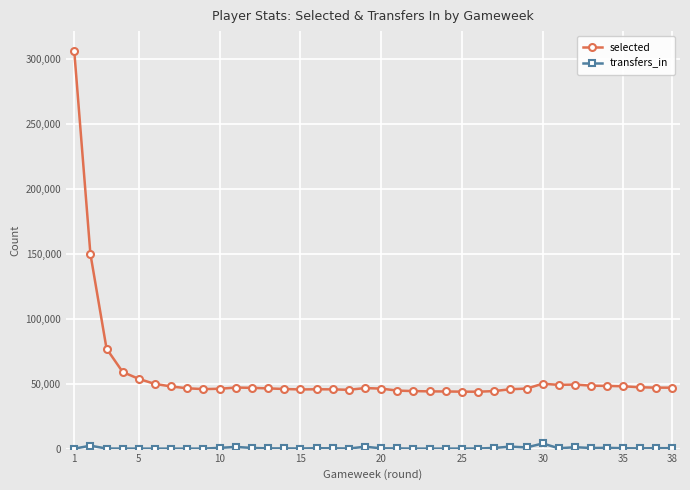

List the series in order of their peak value, lowest first.

transfers_in, selected